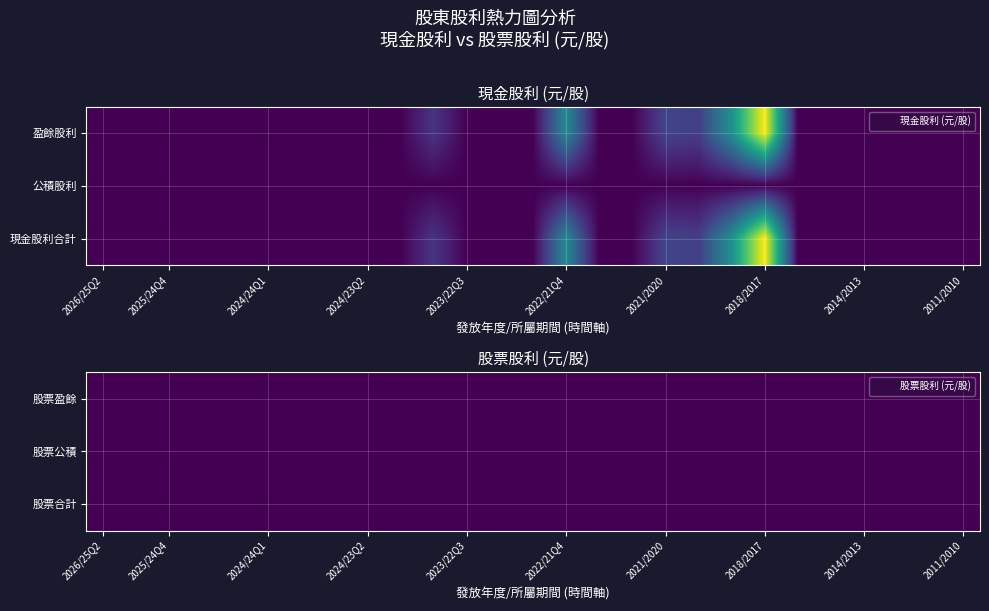

Rank the categories by 現金股利合計 value from lowest to highest.

0, 1, 2, 3, 4, 5, 6, 7, 8, 9, 11, 12, 13, 15, 16, 21, 22, 23, 24, 25, 26, 10, 18, 17, 14, 19, 20